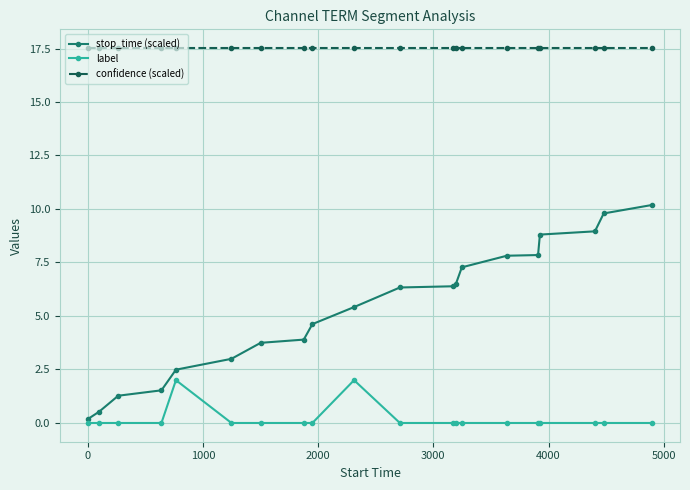

What is the maximum value for confidence (scaled)?

17.5